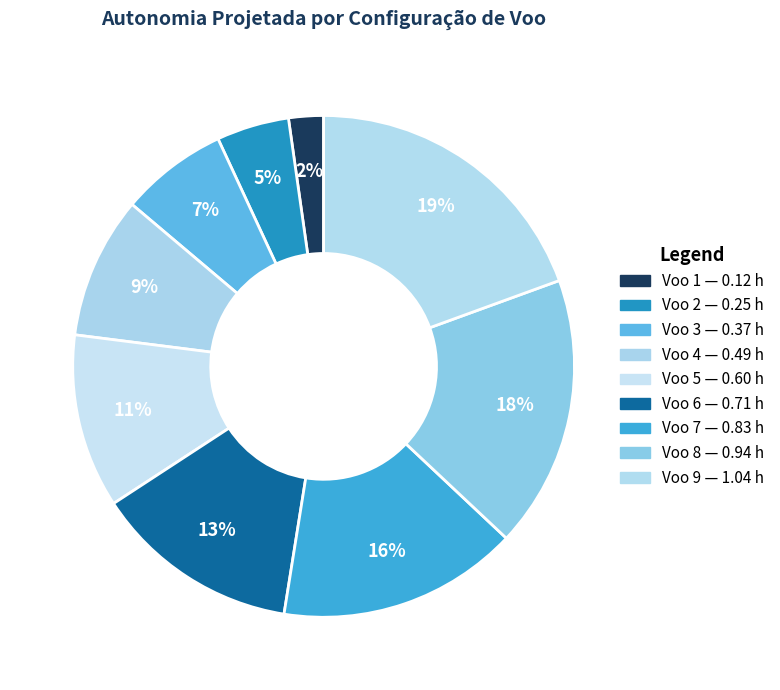

To the nearest percent, what is the average slice percentage?

11%